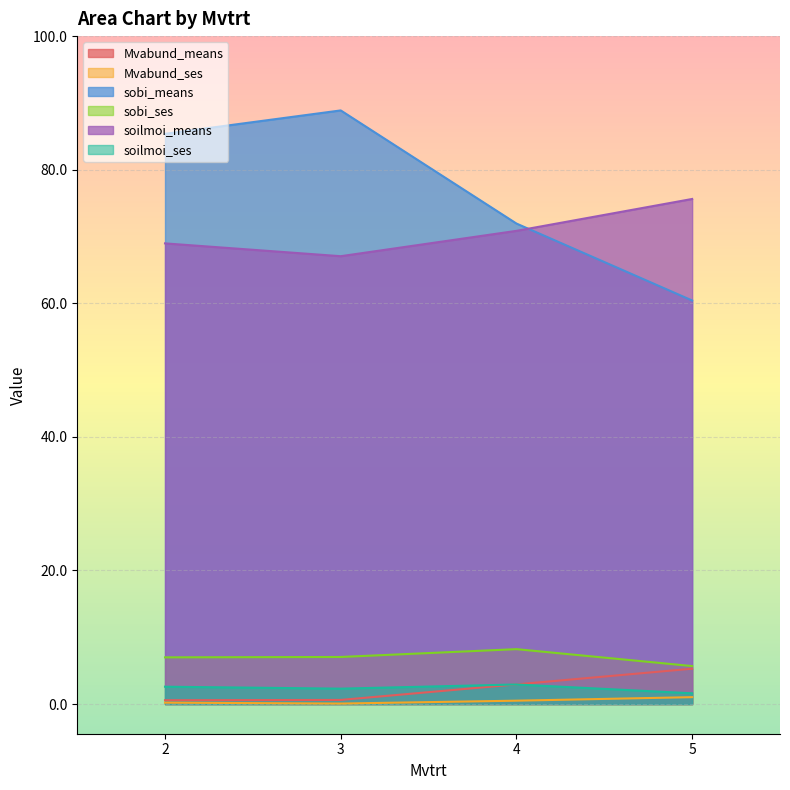

The Mvabund_means series shows 4.7 at 4. True or false?

False